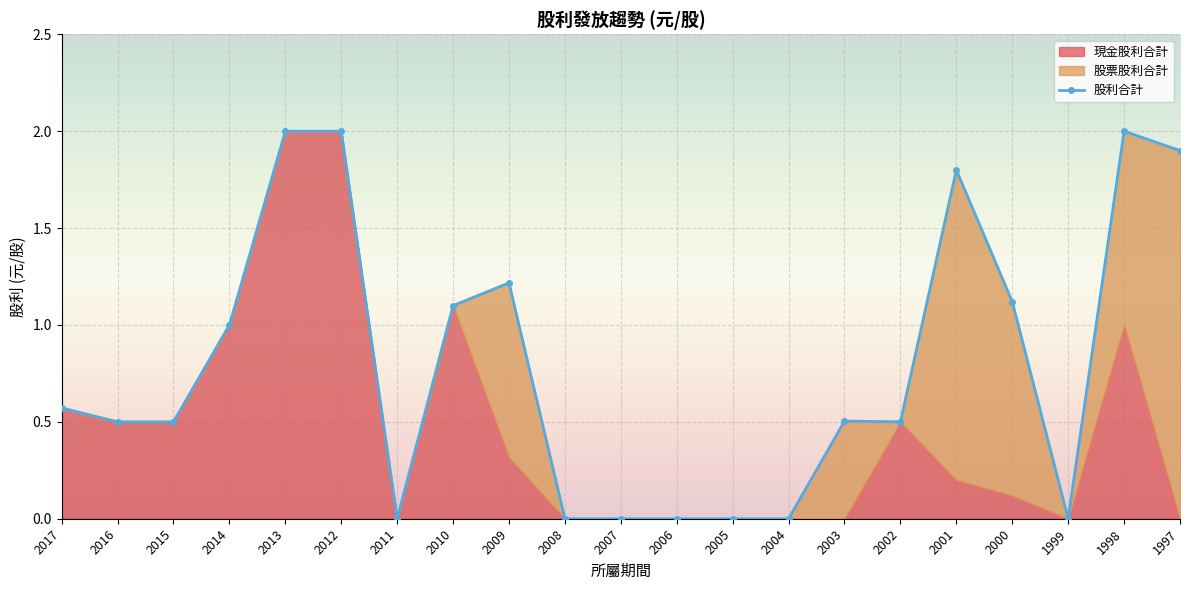

What is the sum of all values?

16.7